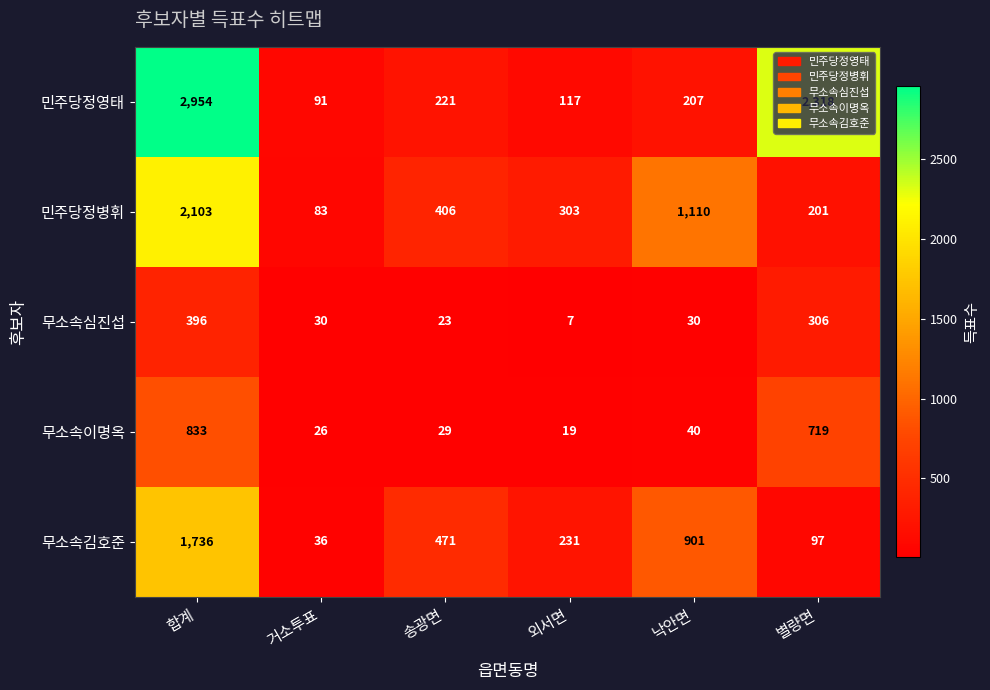

What is the difference between the maximum and minimum values in the 무소속이명옥 series?

814